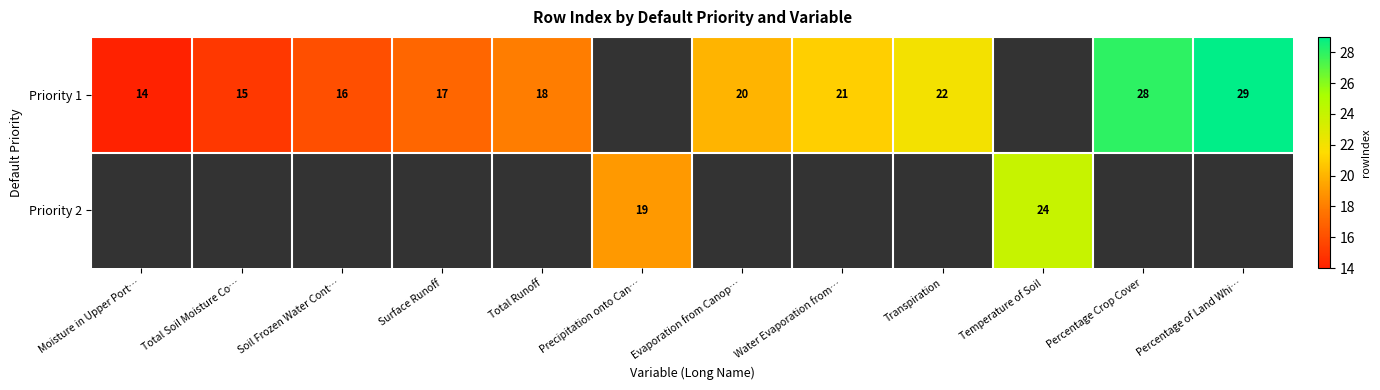

What is the difference between the Priority 1 values at Water Evaporation from… and Percentage Crop Cover?

7